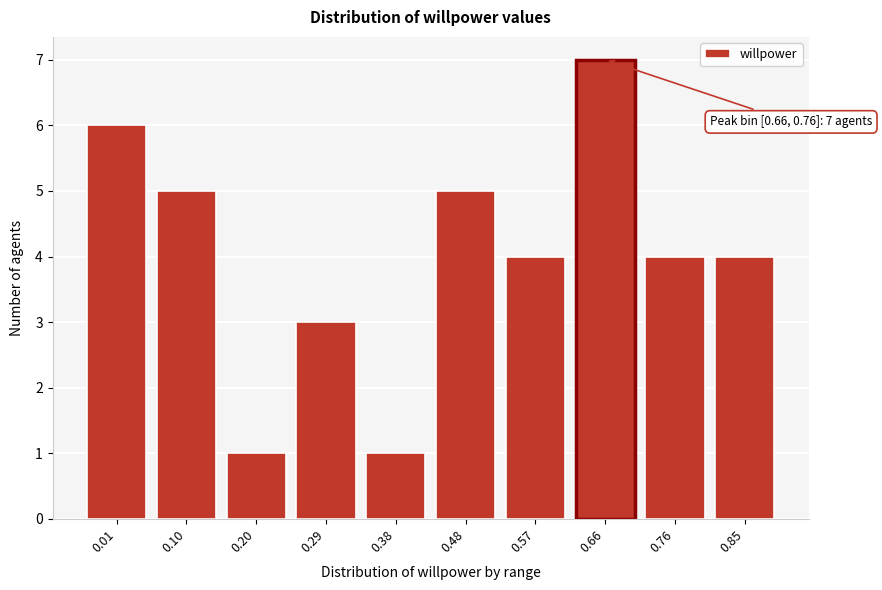

Reading right to left, extract all data points from this chart.

0.85=4	0.76=4	0.66=7	0.57=4	0.48=5	0.38=1	0.29=3	0.20=1	0.10=5	0.01=6